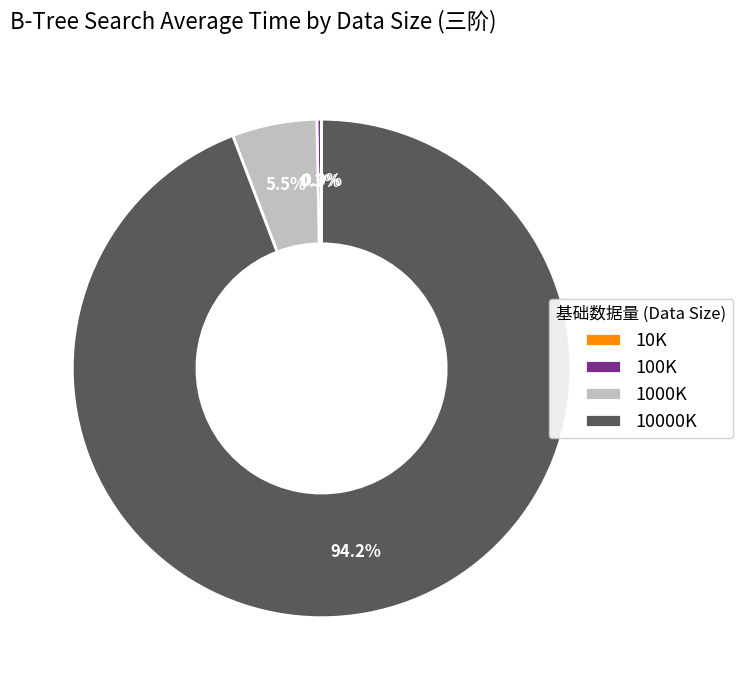

Is there any slice that represents more than half of the pie?

Yes